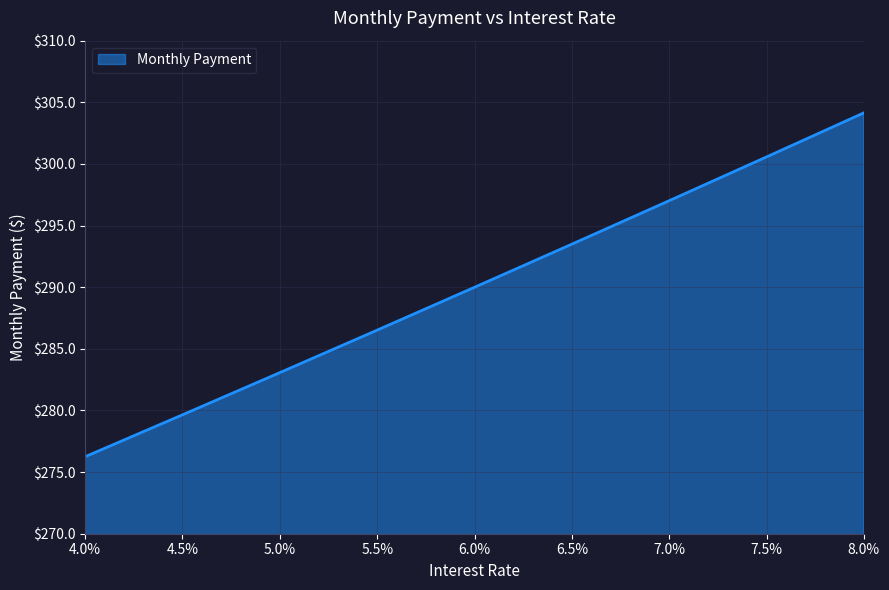

List the labels in order of value, smallest first.

4.0%, 4.5%, 5.0%, 5.5%, 6.0%, 6.5%, 7.0%, 7.5%, 8.0%